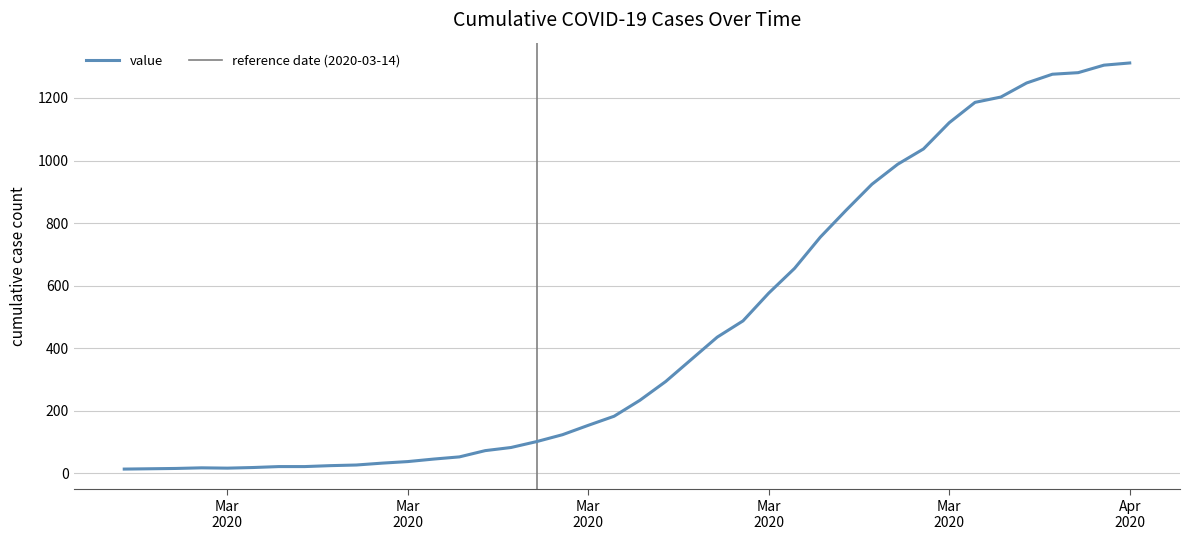

At which category does the chart reach its peak across all series?

Apr 2020